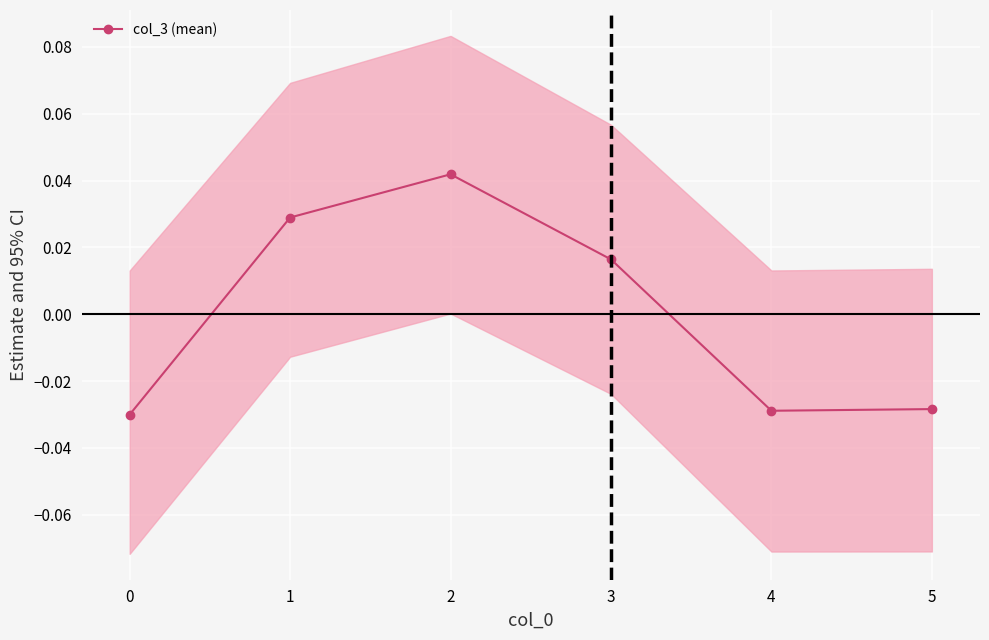

True or false: col_3 (mean) has more than 2 points higher than both neighbors.

False